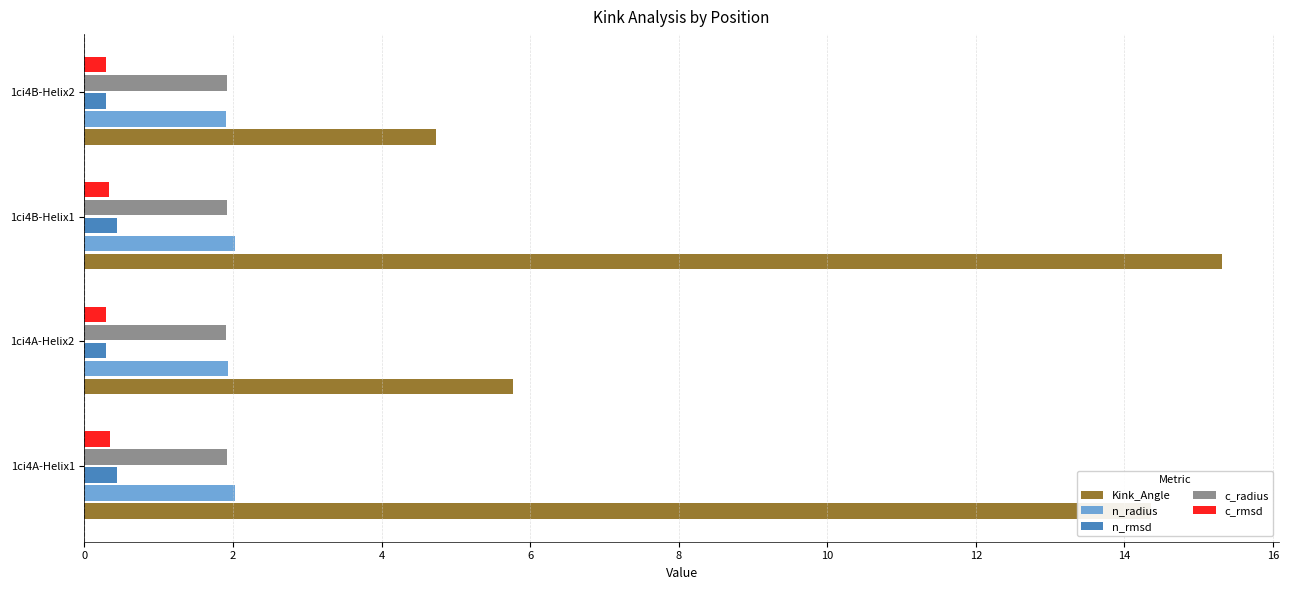

What is the spread (max minus min) of values at 1ci4A-Helix1?

14.0